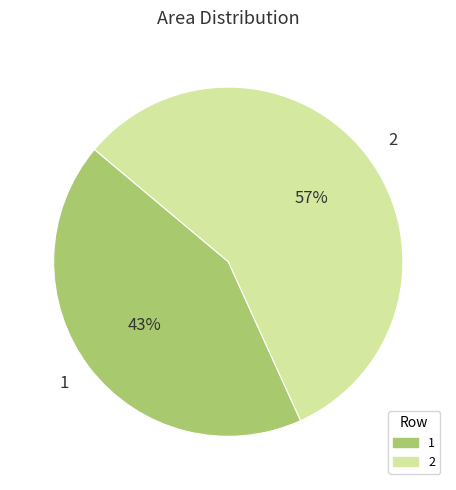

Which category has the smallest portion of the pie?

1